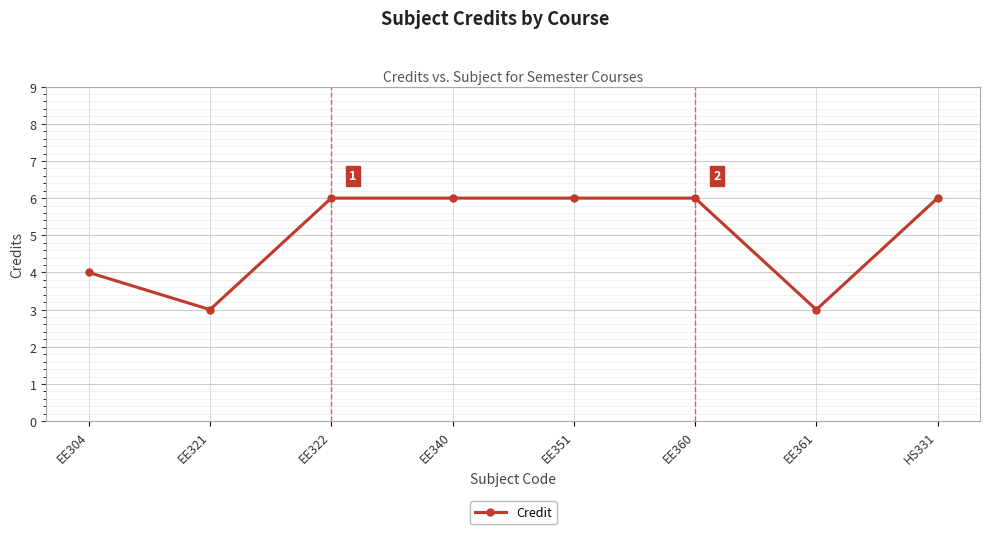

Which has a higher value, EE321 or EE360?

EE360